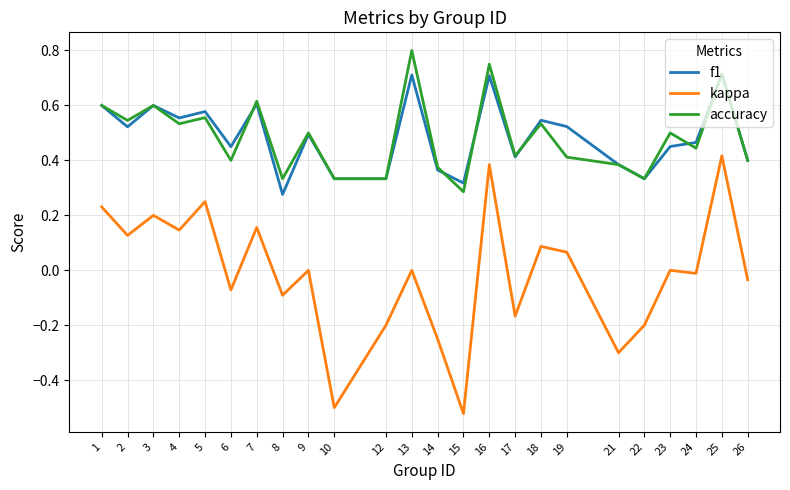

The value of kappa at 14 is -0.2. True or false?

True